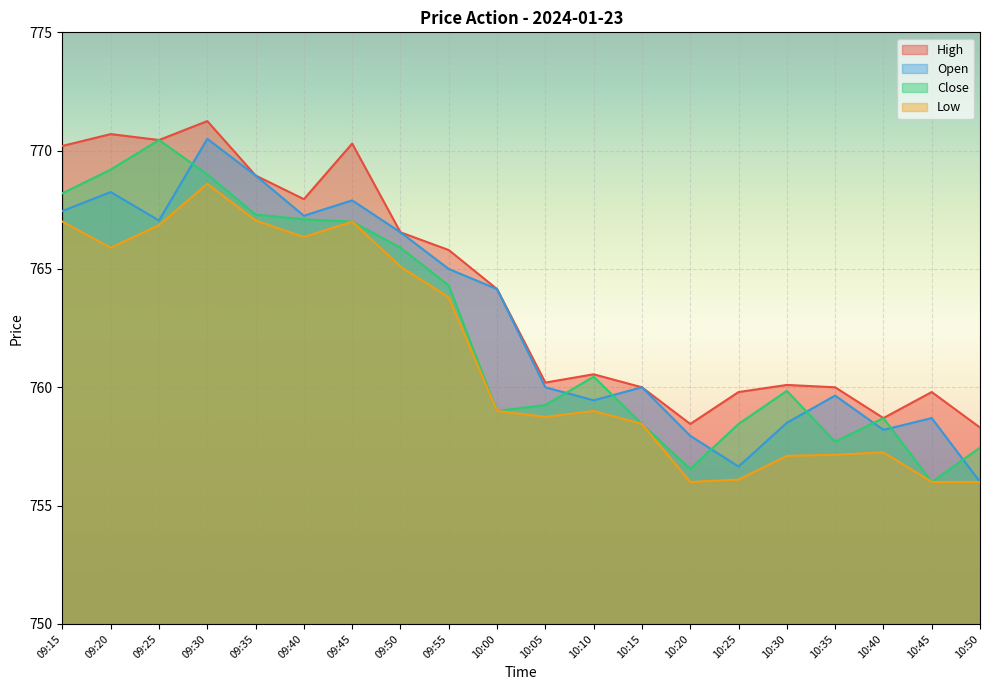

Is it true that Low equals 756.0 at 10:20?

True